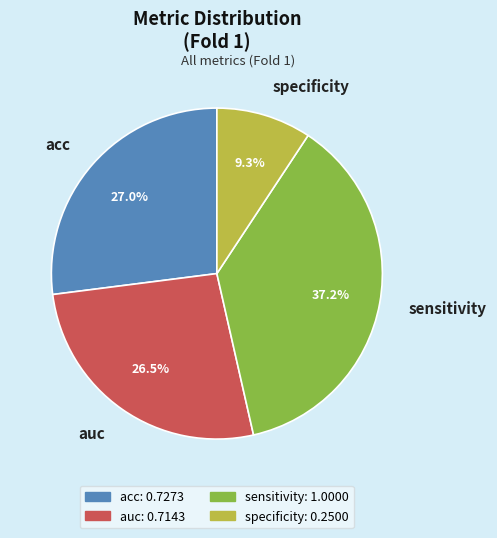

Is there a majority slice in this chart?

No